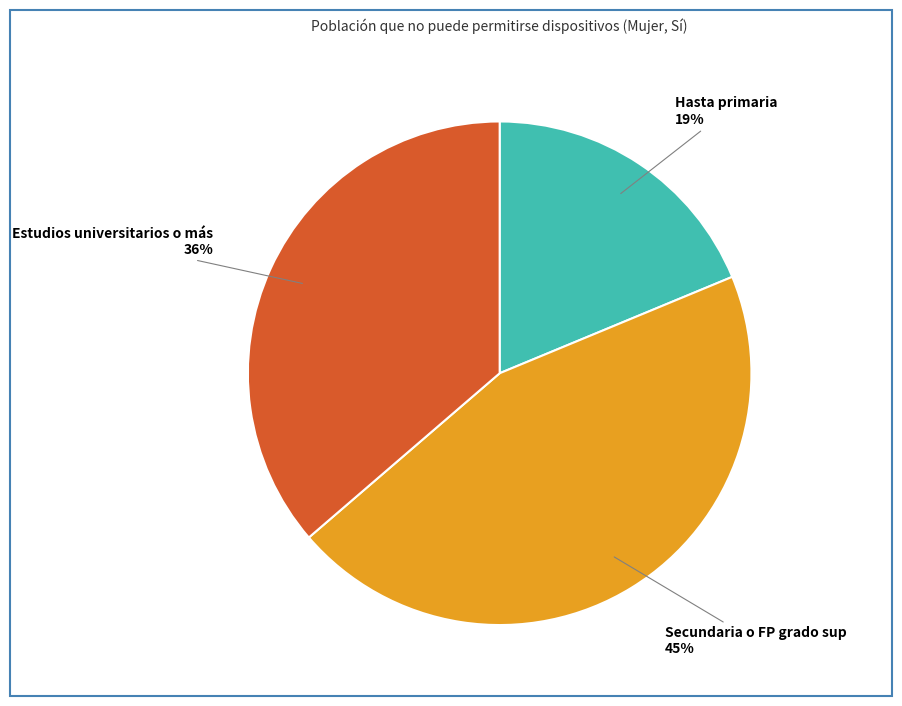

To the nearest percent, what is the difference between the largest and smallest slice percentages?

26%